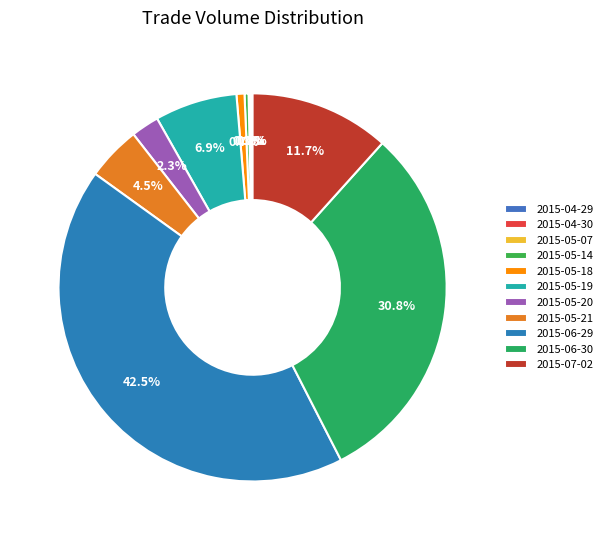

Which slice is the smallest?

2015-04-29